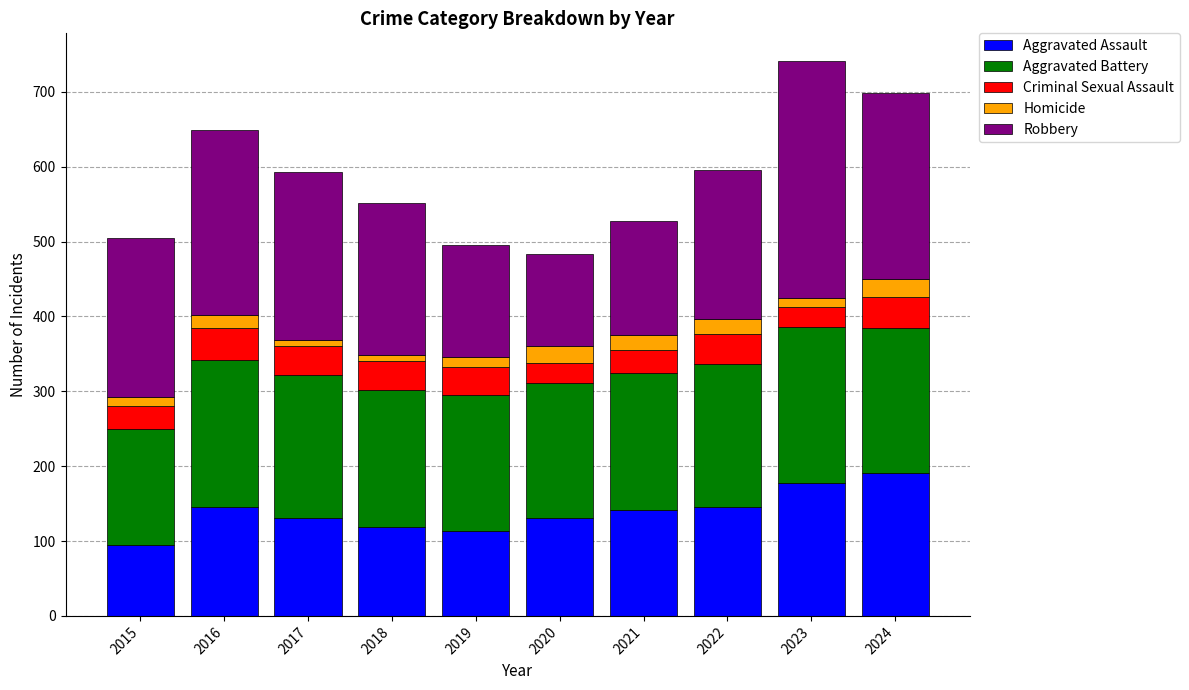

How many bars are there in total?

10